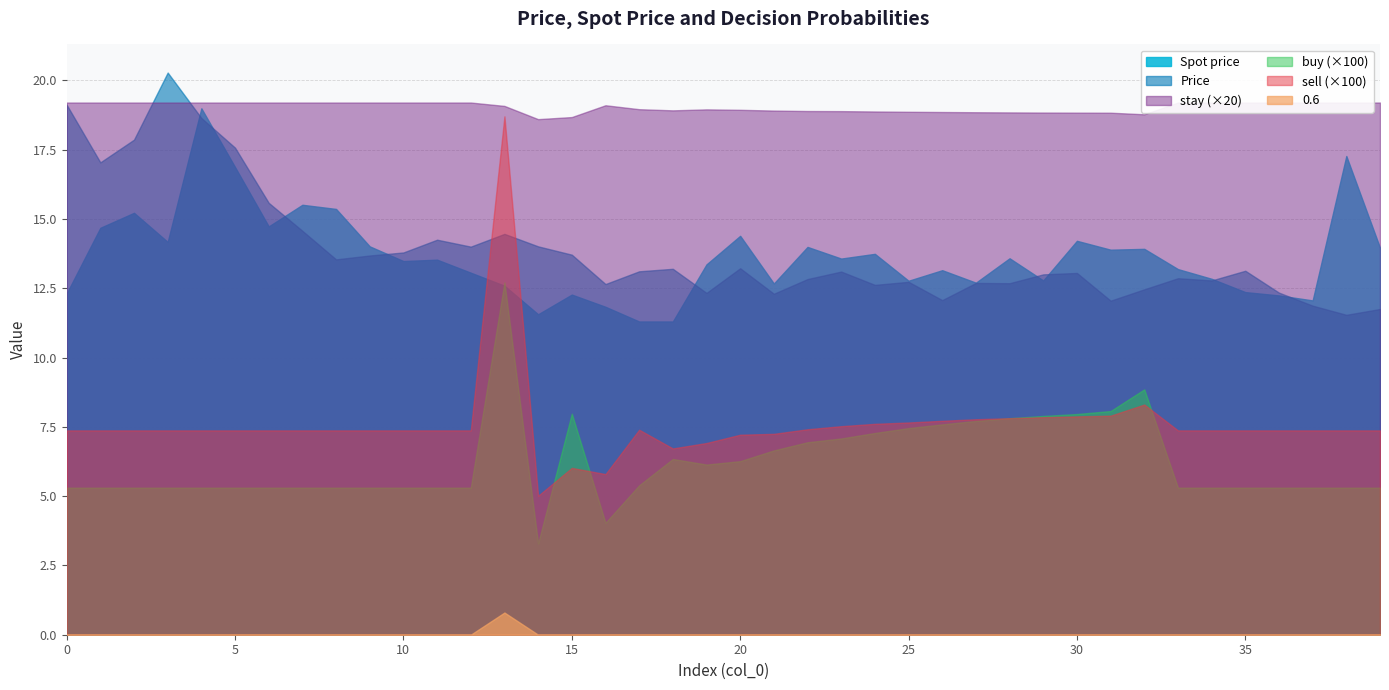

True or false: Spot price and 0.6 cross at least once.

False